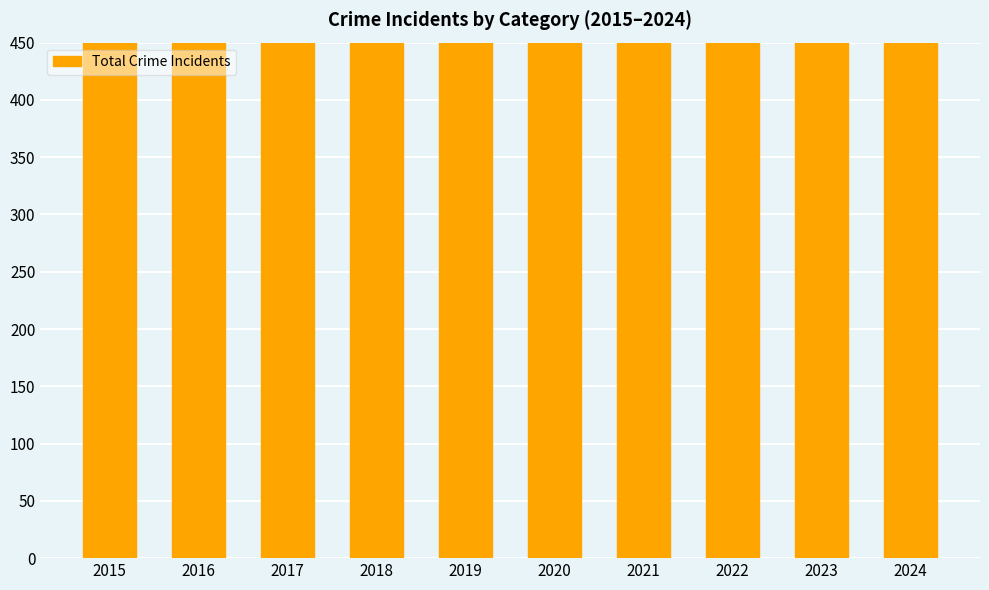

The value at 2023 is 1525. True or false?

False